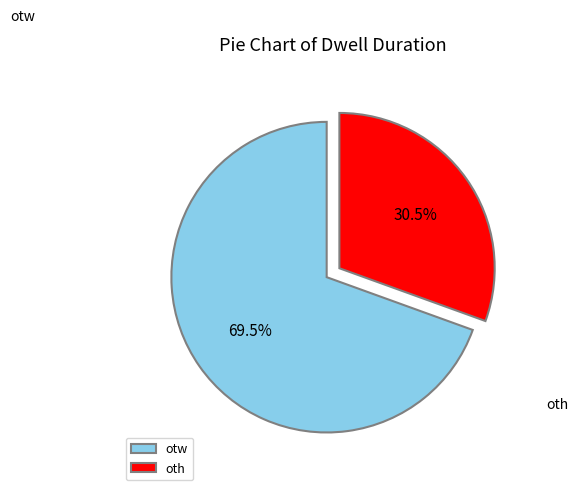

Which category has the smallest portion of the pie?

oth